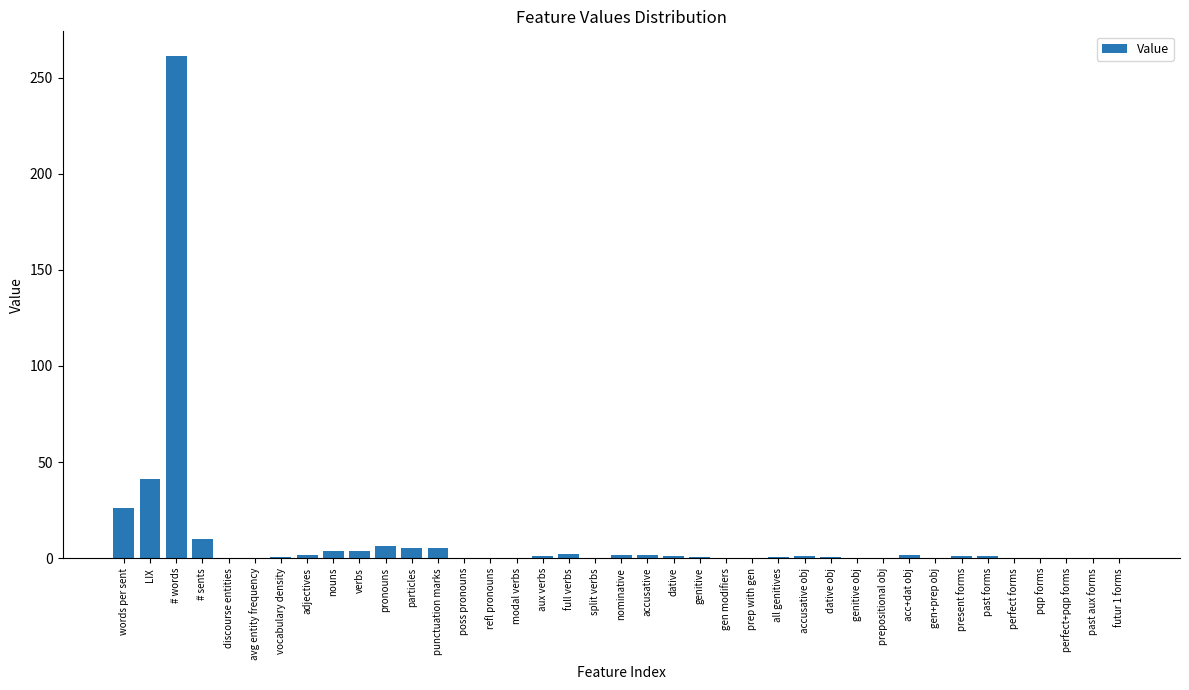

Is it true that the value at poss pronouns is 107.5?

False